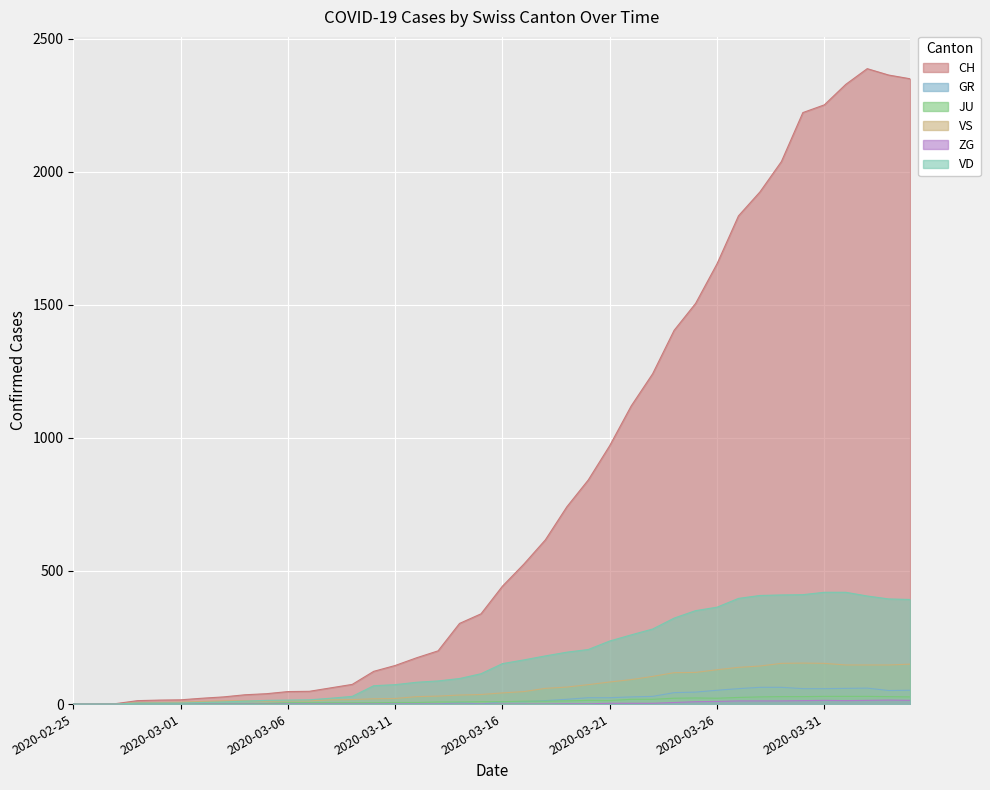

Where is VS nearest to the value 77?

2020-03-20